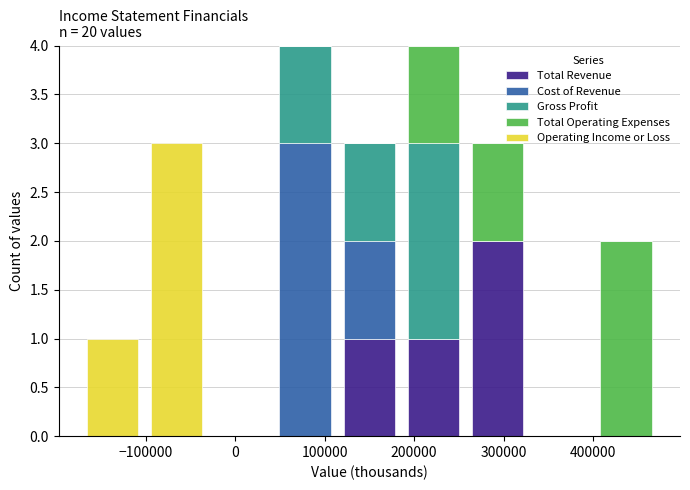

Reading left to right, list every stacked bar in this chart as the range it spans on the x-axis followed by its total height. Neither the bar edges nor the heights are printed on the chart, so give them approximately, as read against the axes.

-170000 to -100000: 1
-100000 to -30000: 3
-30000 to 40000: 0
40000 to 110000: 4
110000 to 190000: 3
190000 to 260000: 4
260000 to 330000: 3
330000 to 400000: 0
400000 to 470000: 2